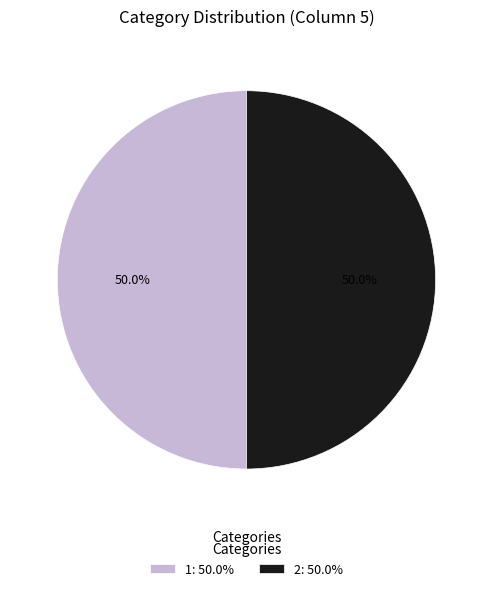

Count the number of slices in the pie.

2